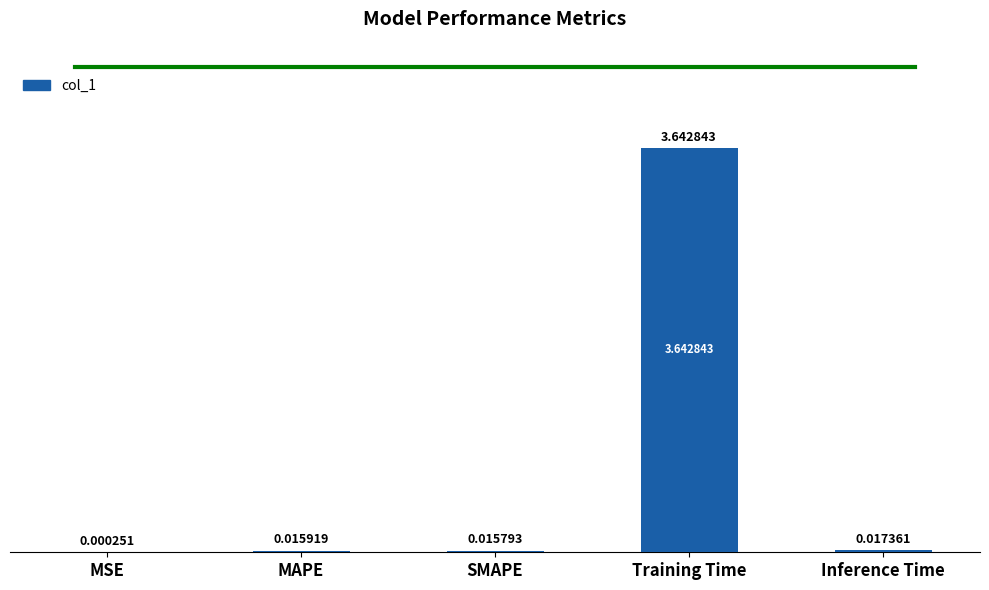

Which category has the highest value across all series?

Training Time